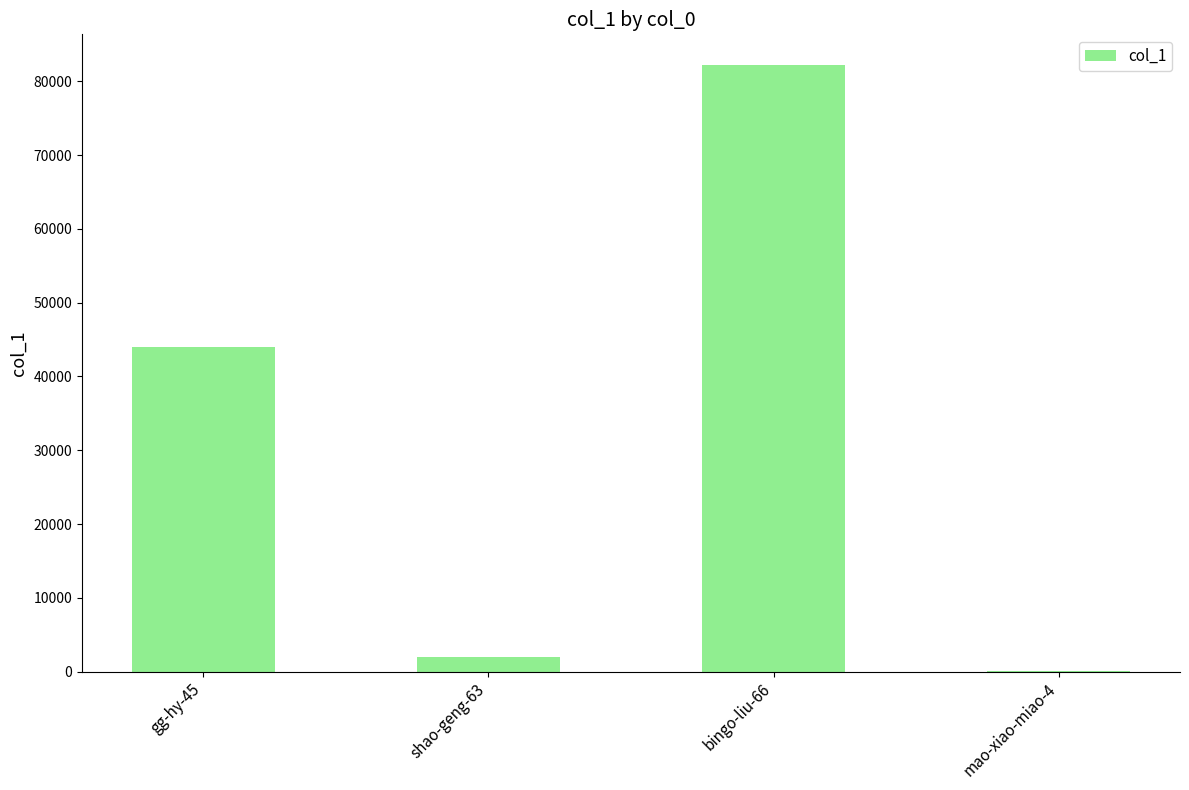

Which category has the highest value across all series?

bingo-liu-66